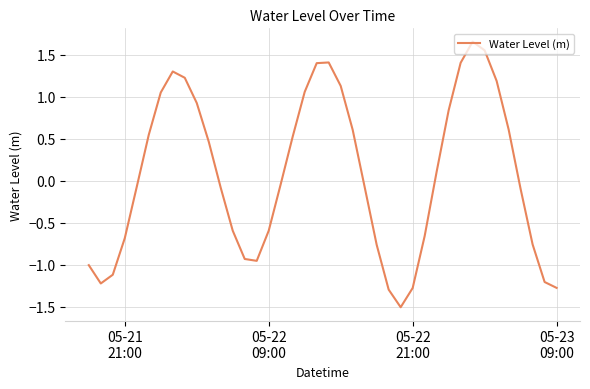

What is the difference between the maximum and minimum values?

3.2